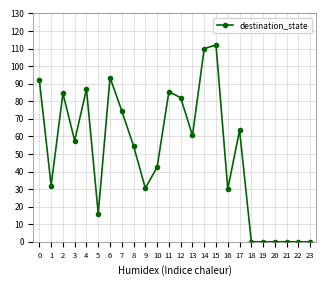

What is the difference between the maximum and second lowest values?

112.0